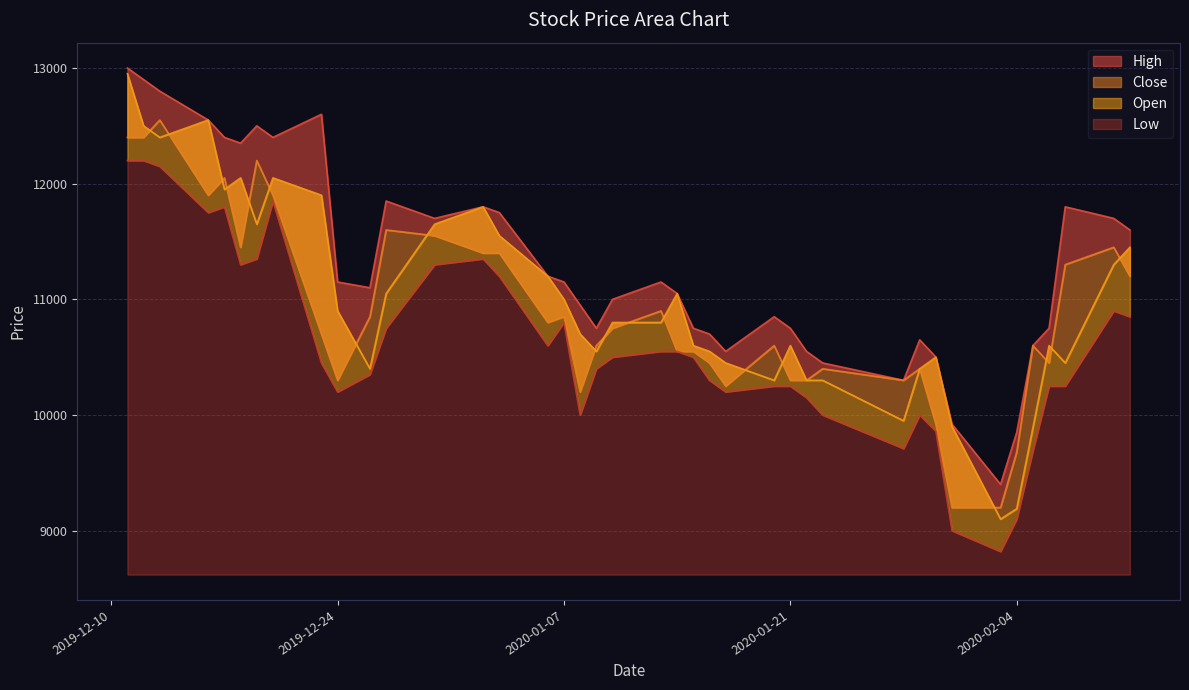

In Close, how many points are higher than both neighbors (excluding endpoints)?

11